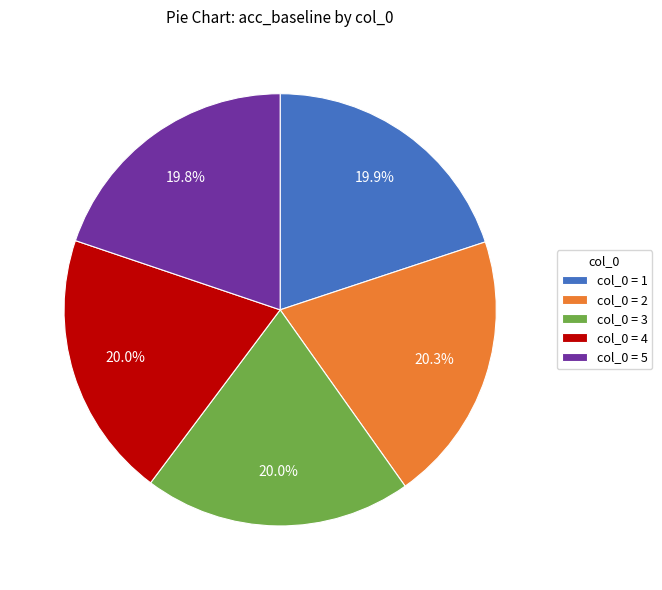

Is there a majority slice in this chart?

No